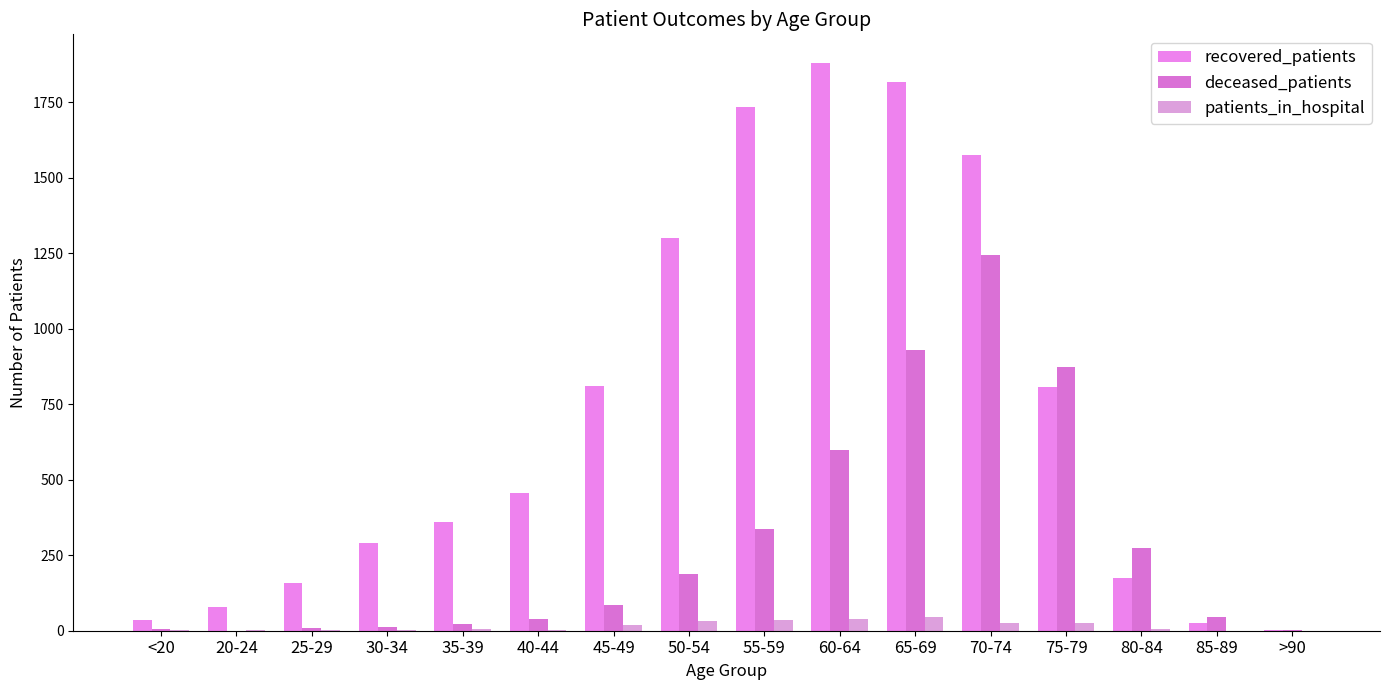

What is the highest value of the deceased_patients series?

1243